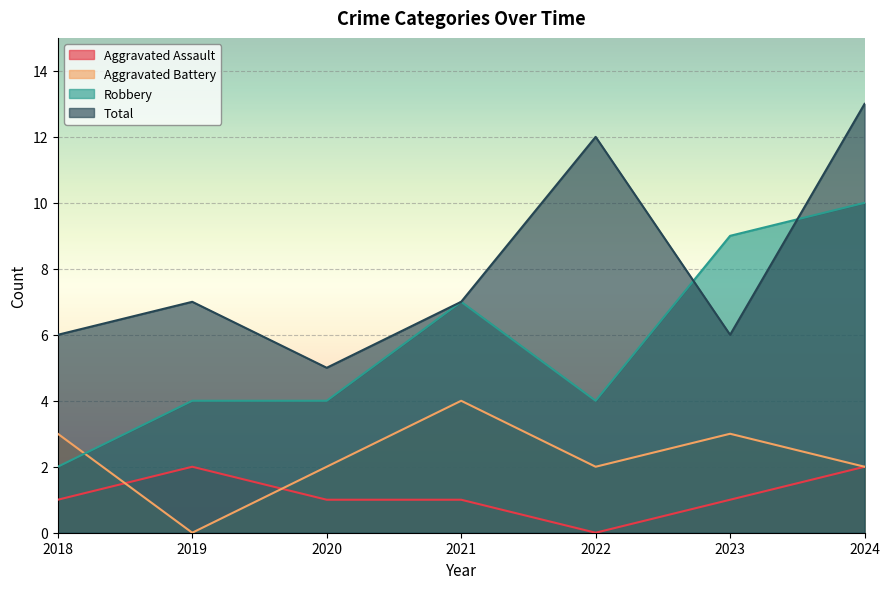

What is the average value of the Robbery series?

6